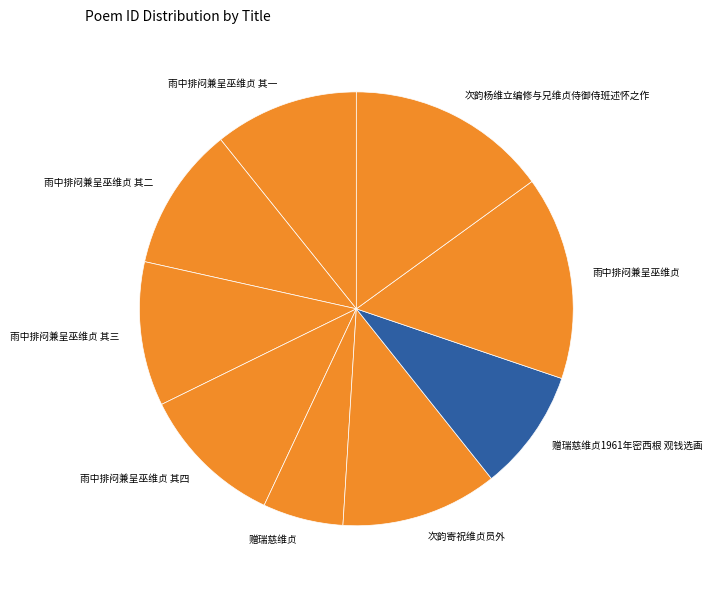

Between 次韵杨维立编修与兄维贞侍御侍班述怀之作 and 雨中排闷兼呈巫维贞 其一, which is larger?

次韵杨维立编修与兄维贞侍御侍班述怀之作